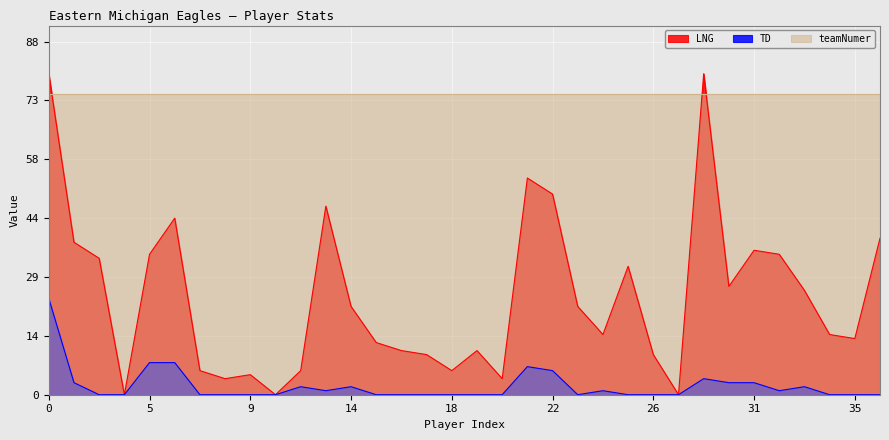

What is the value of the LNG point at the 15th from the left?

11